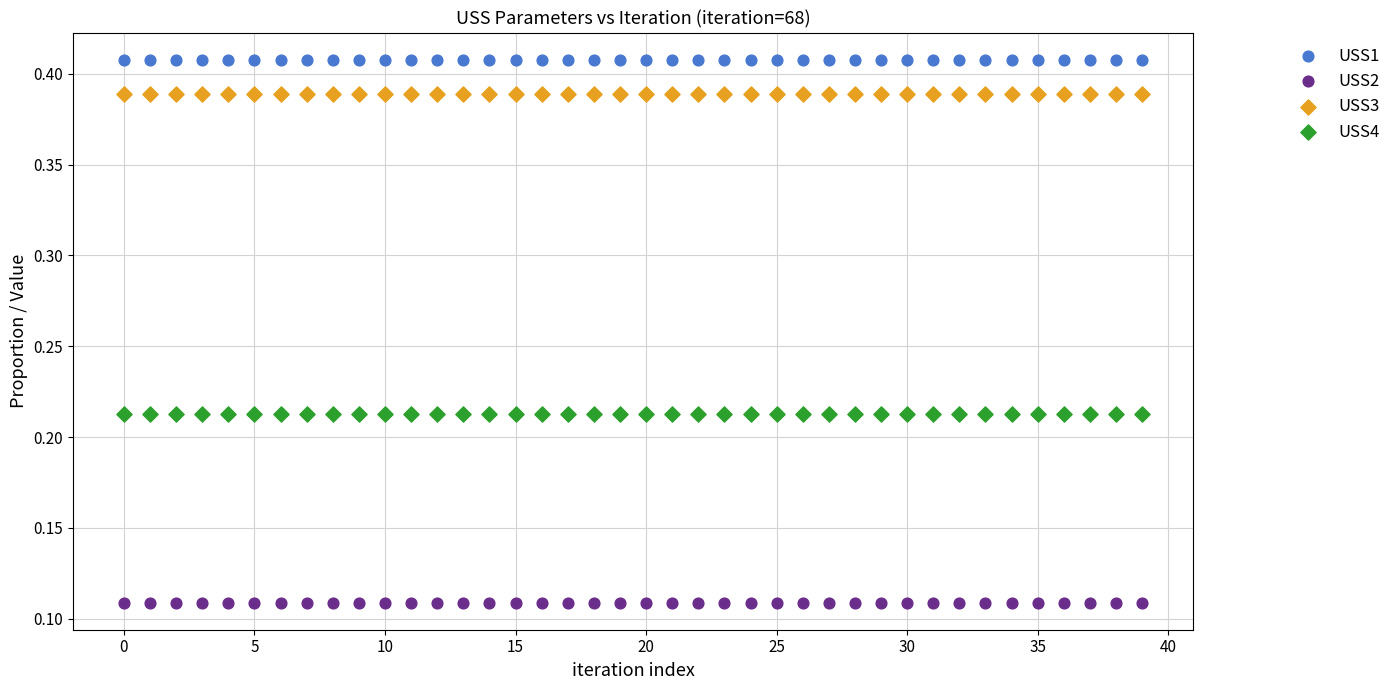

Which series reaches the minimum Y coordinate?

USS2